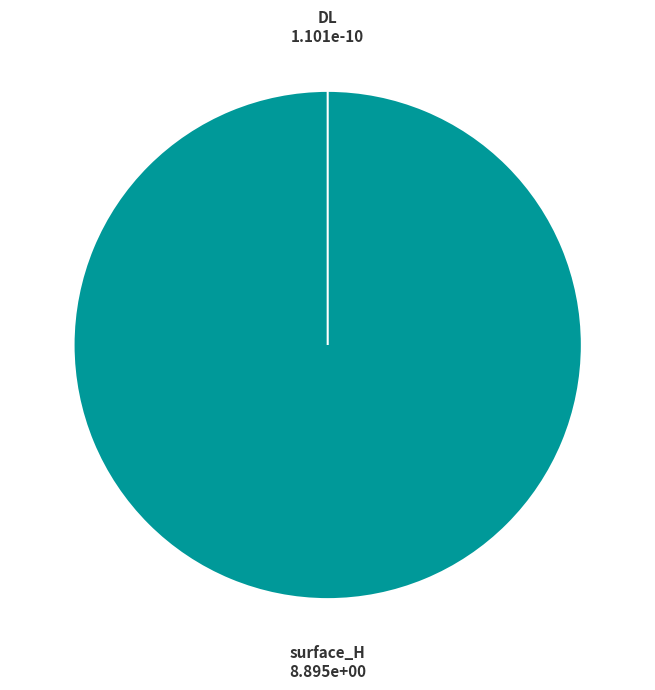

Which category has the smallest portion of the pie?

DL